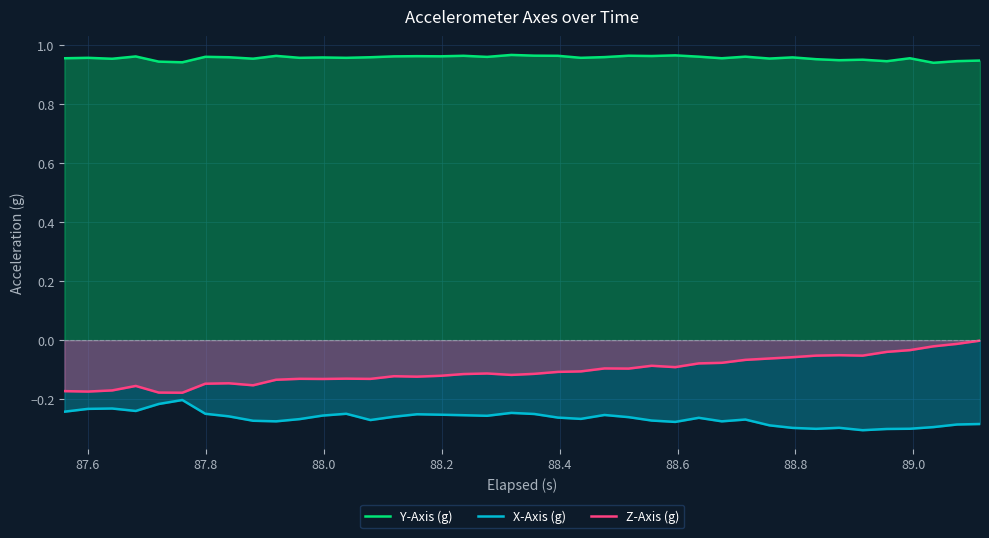

Rank the series by their maximum value, from highest to lowest.

Y-Axis (g), Z-Axis (g), X-Axis (g)